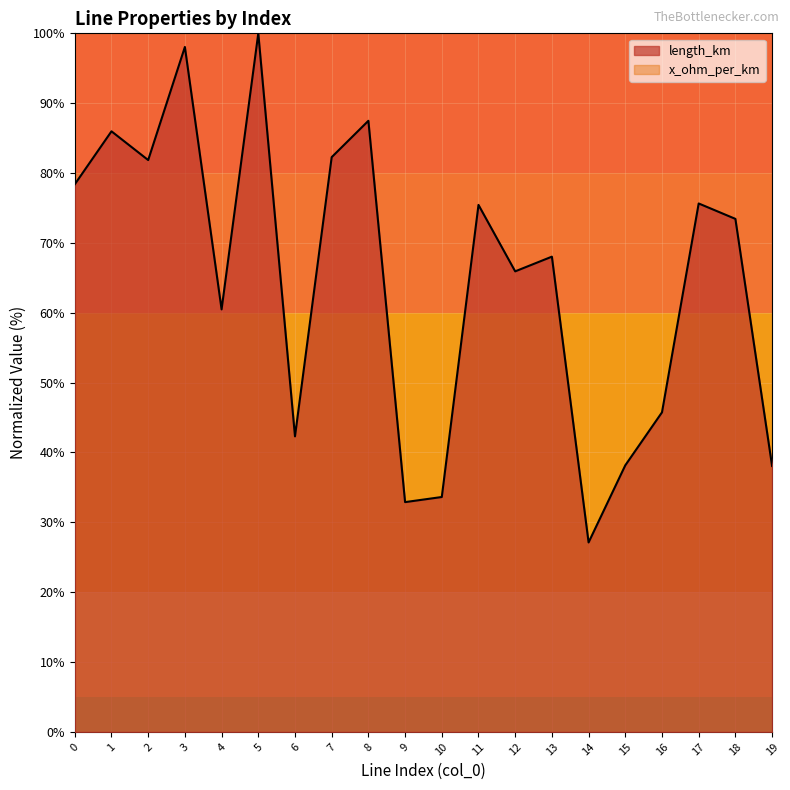

Between 6 and 7, which is larger?

7